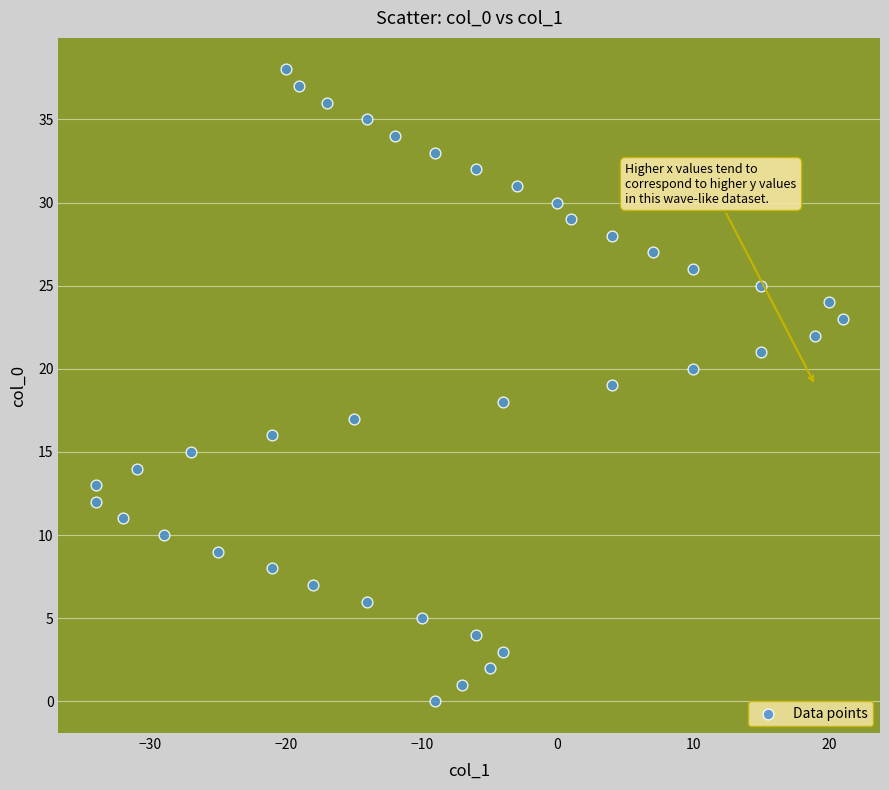

What is the range of X values (max minus min)?

55